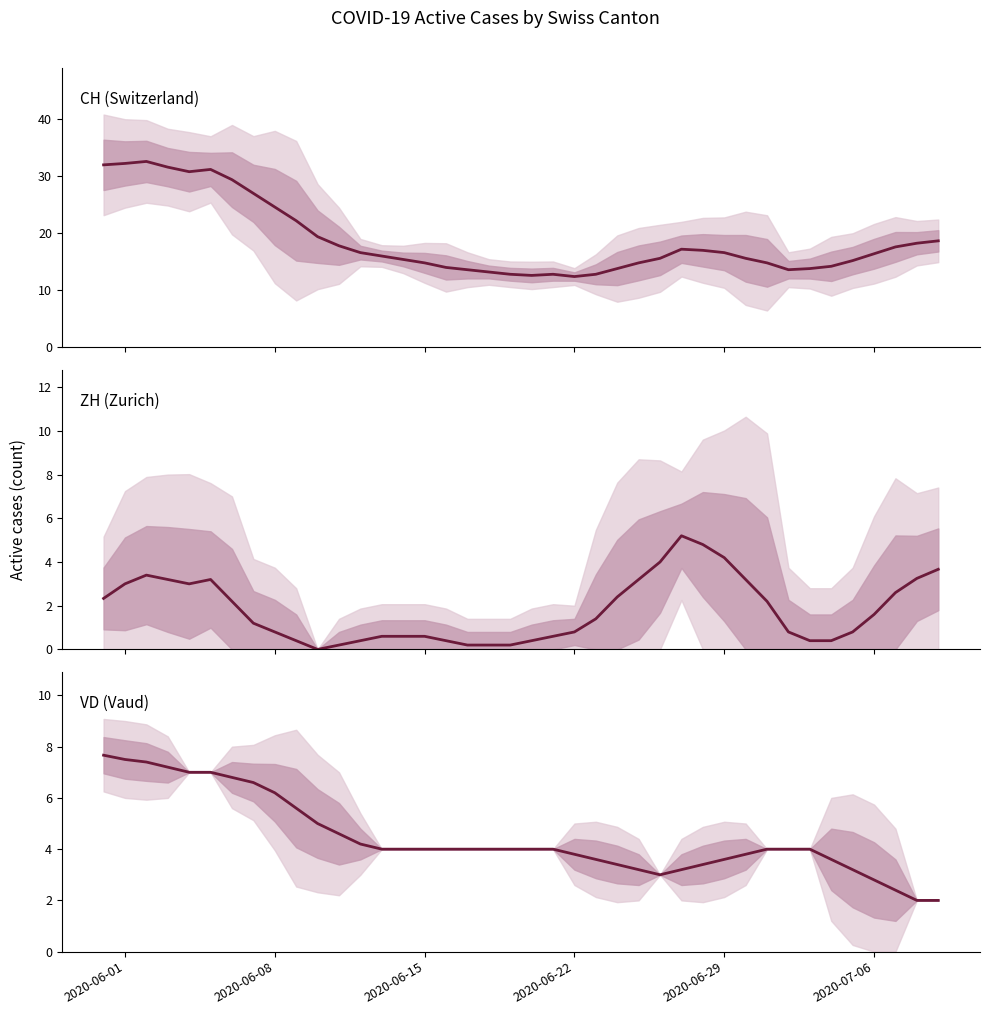

How many intersections are there between ZH (Zurich) and VD (Vaud)?

2